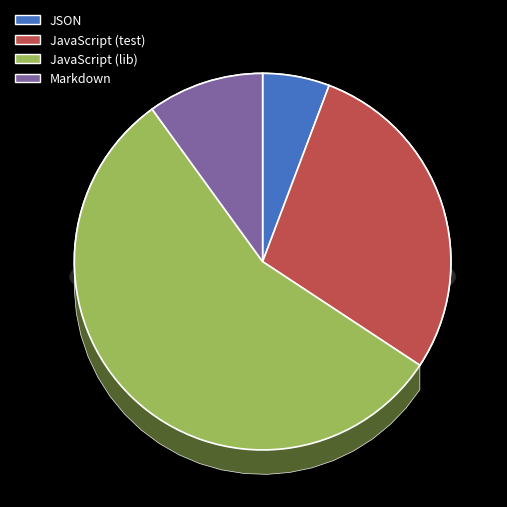

The Markdown slice represents 10% of the pie. True or false?

True